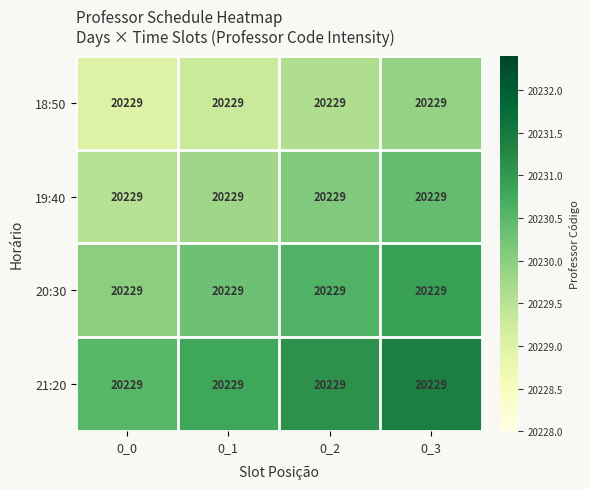

Which label corresponds to the largest value in the chart?

0_3